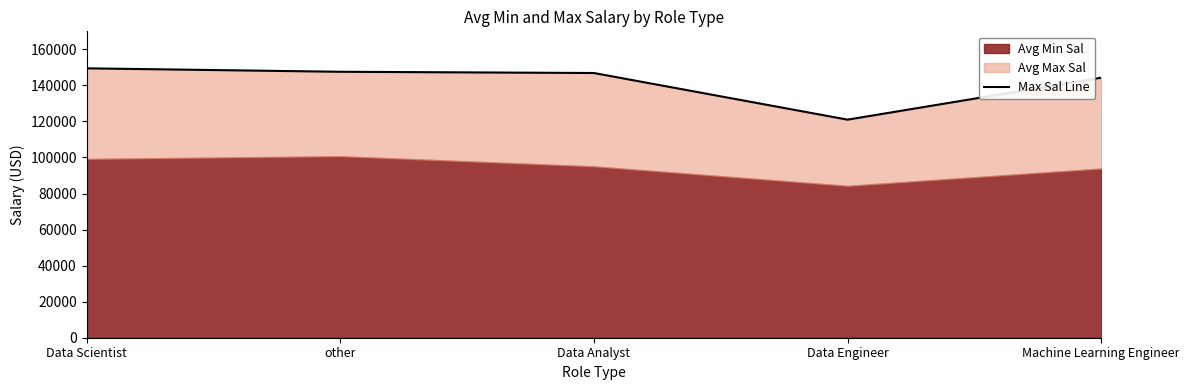

What position from the left is other?

2